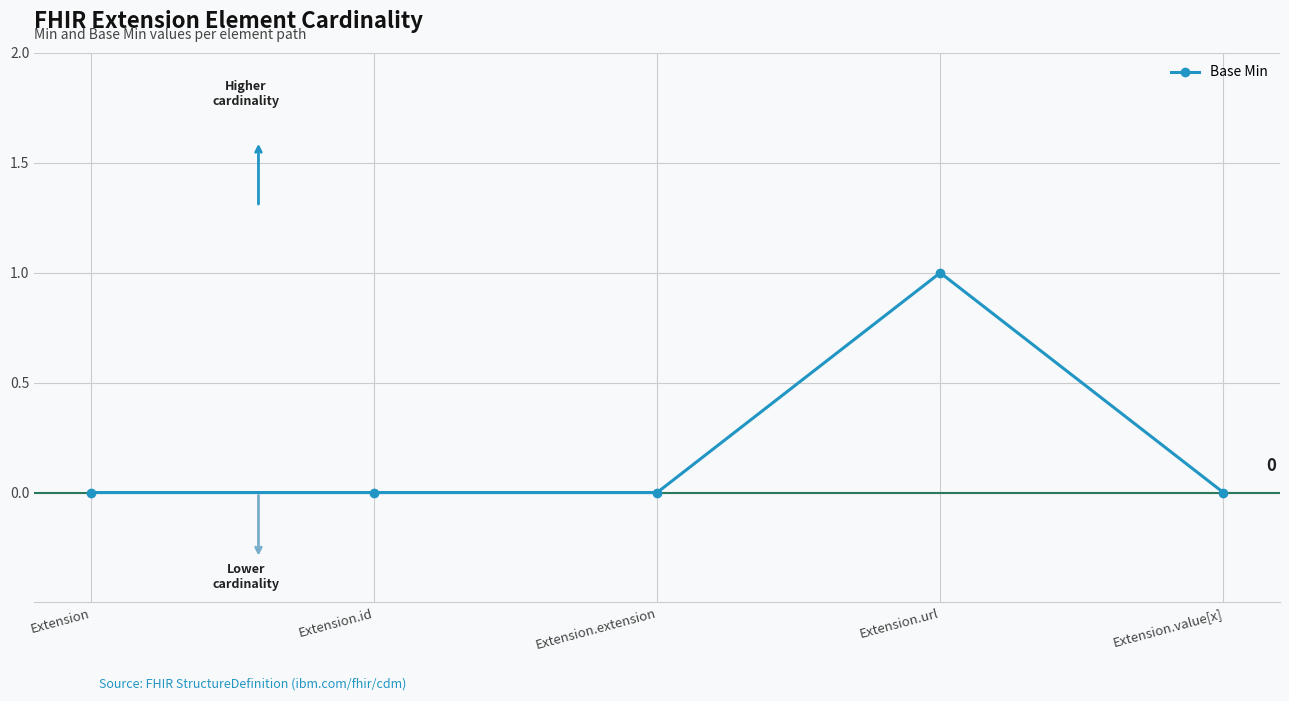

What position from the right is Extension.value[x]?

1